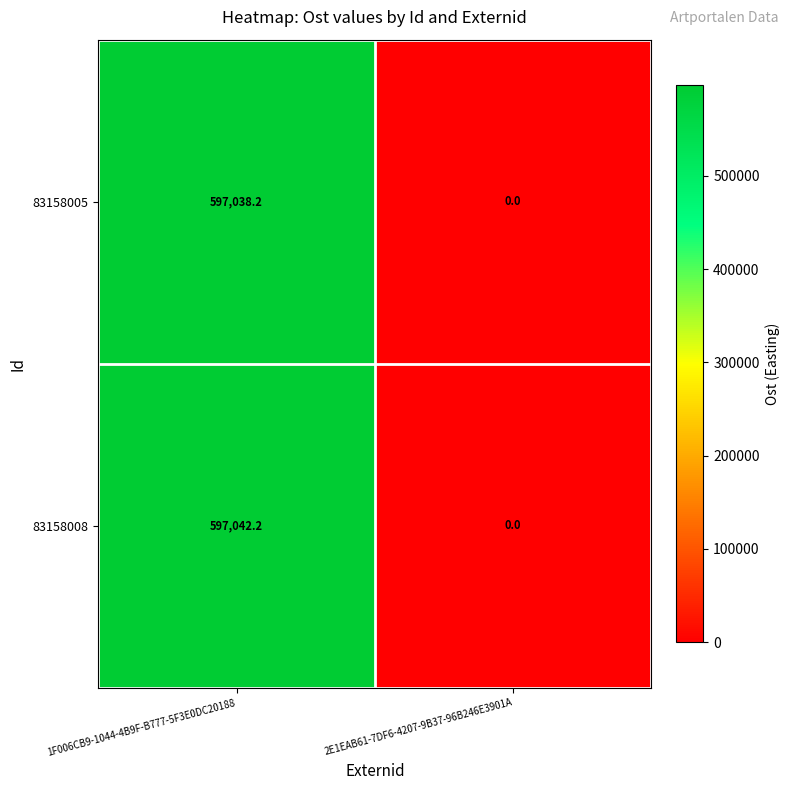

What is the difference between the highest and lowest values at 1F006CB9-1044-4B9F-B777-5F3E0DC20188?

4.0